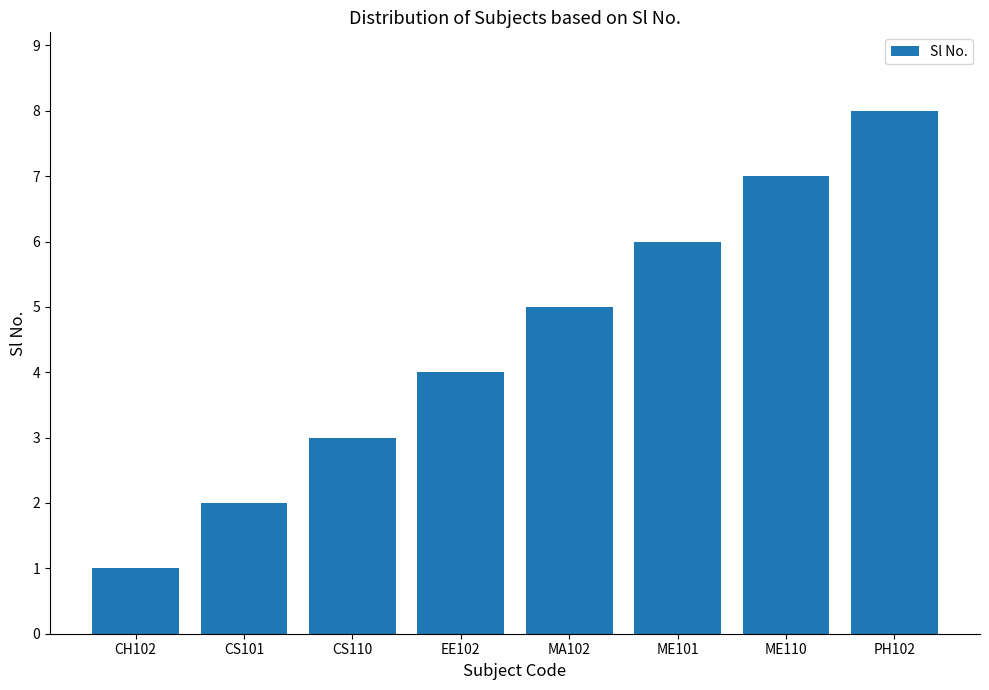

Which label corresponds to the largest value in the chart?

PH102